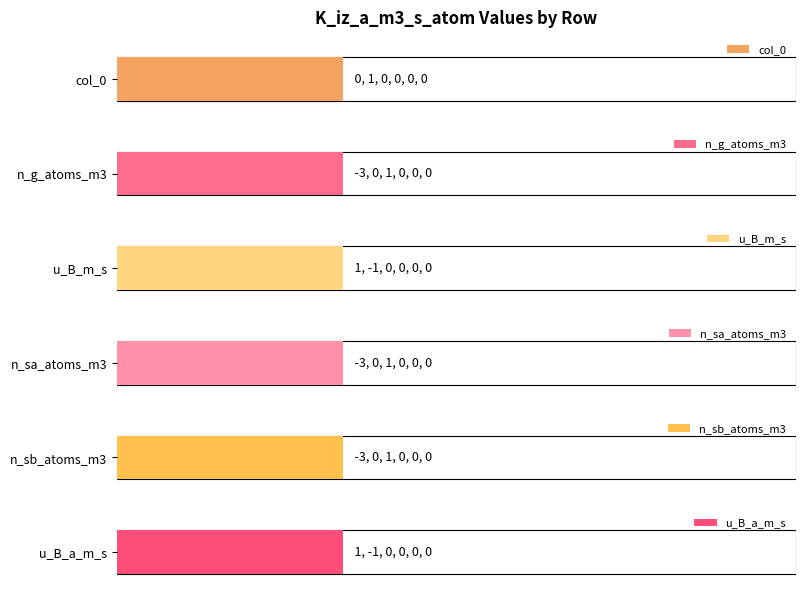

What are all the series names shown in the legend?

col_0, n_g_atoms_m3, u_B_m_s, n_sa_atoms_m3, n_sb_atoms_m3, u_B_a_m_s